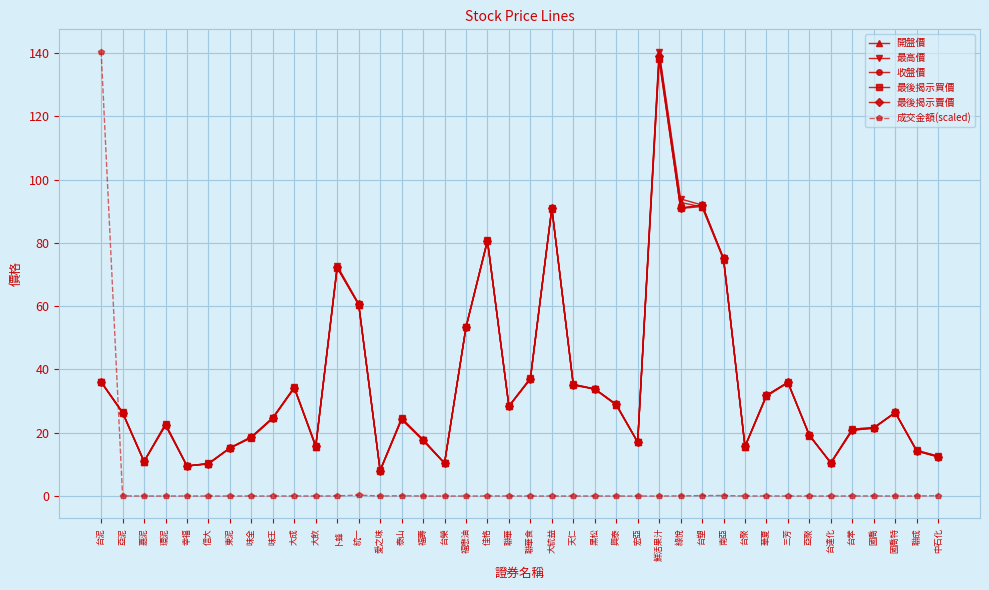

Is the value of 最高價 at 南亞 greater than the value of 收盤價 at 佳格?

No